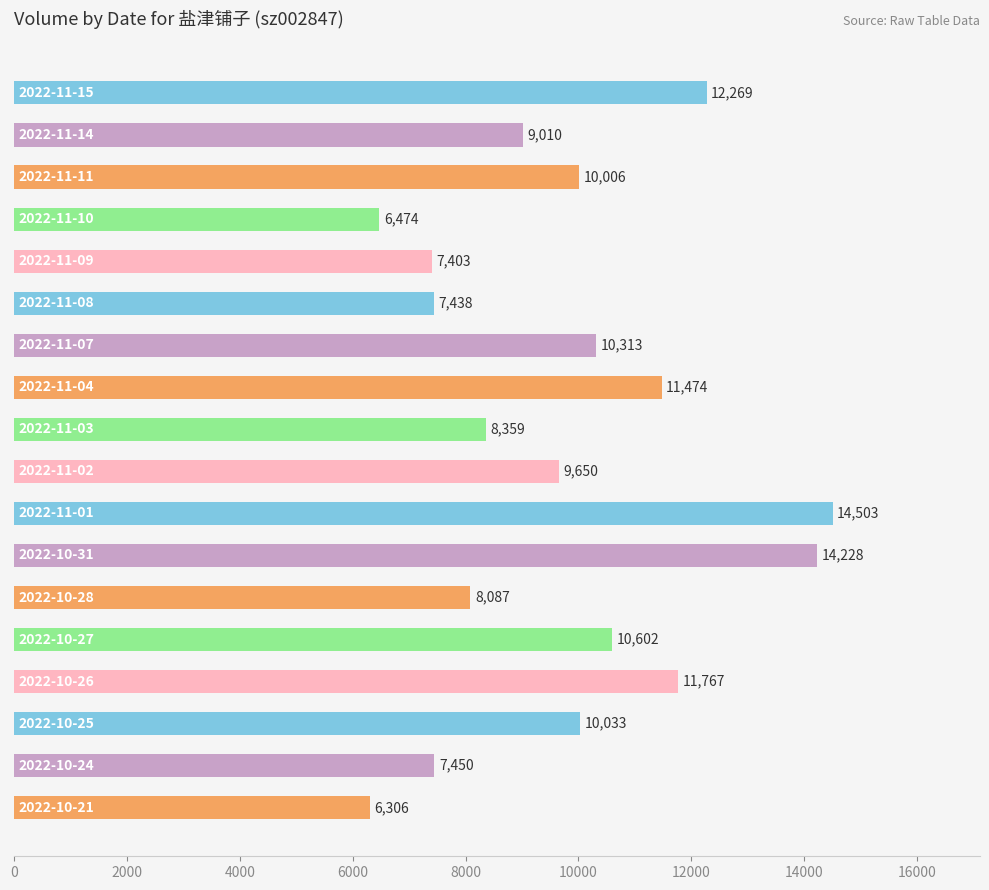

What is the maximum value shown in the chart?

14503